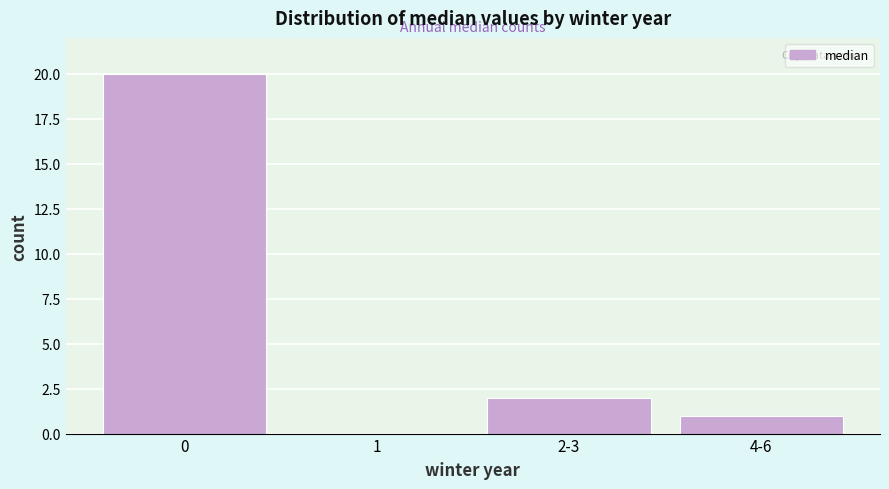

Reading left to right, transcribe all the data shown in this chart.

0=20	1=0	2-3=2	4-6=1